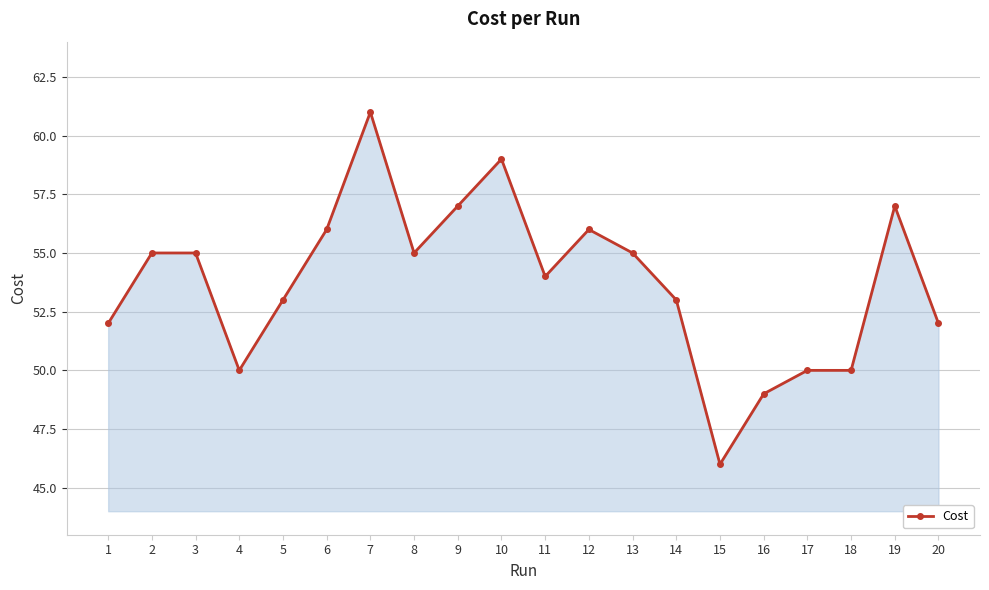

Which label corresponds to the smallest value in the chart?

15